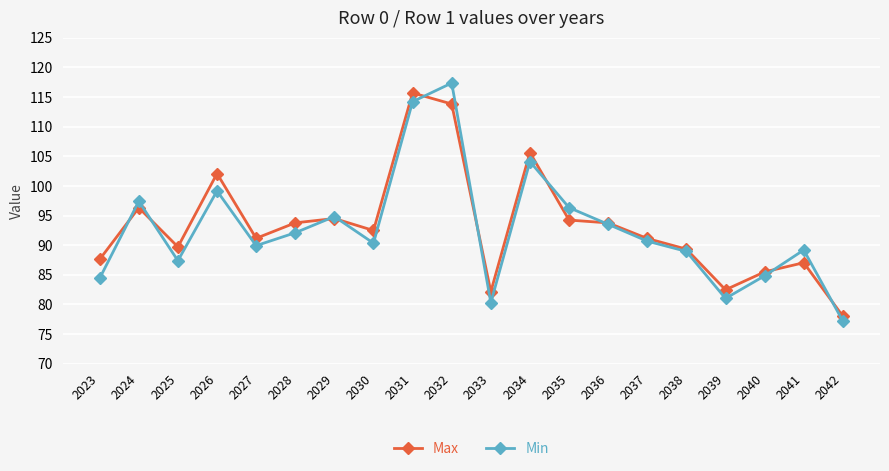

At which label does Min reach its minimum?

2042